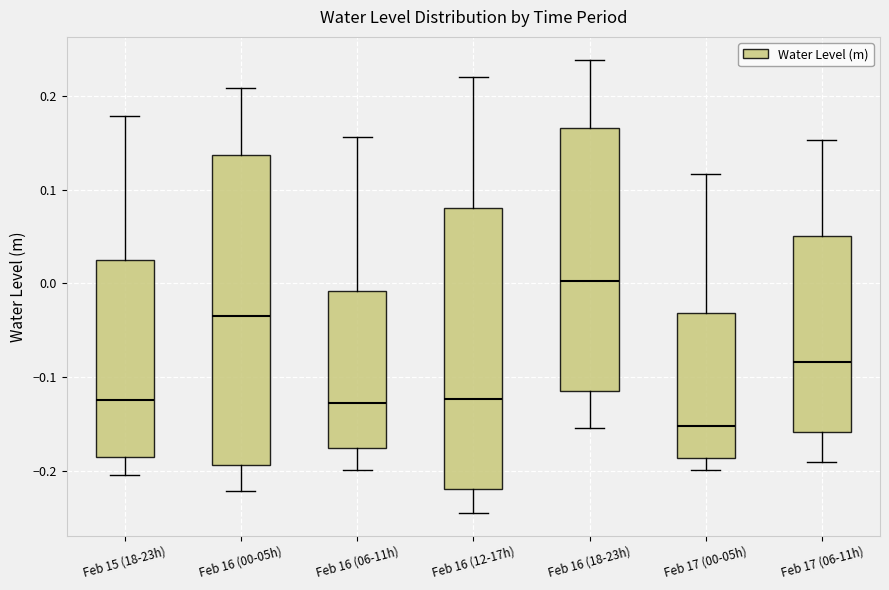

Comparing the boxes themselves (not the whiskers), which one is the tallest?

Feb 16 (00-05h)